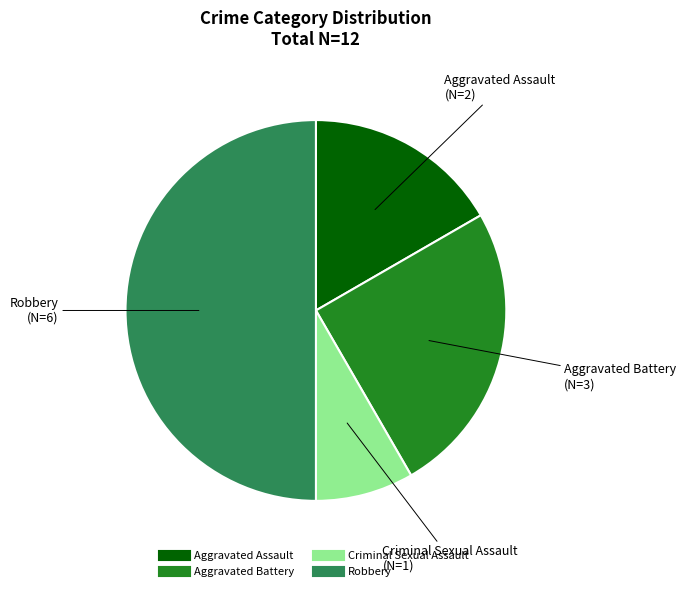

Does Criminal Sexual Assault account for over 50% of the chart?

No